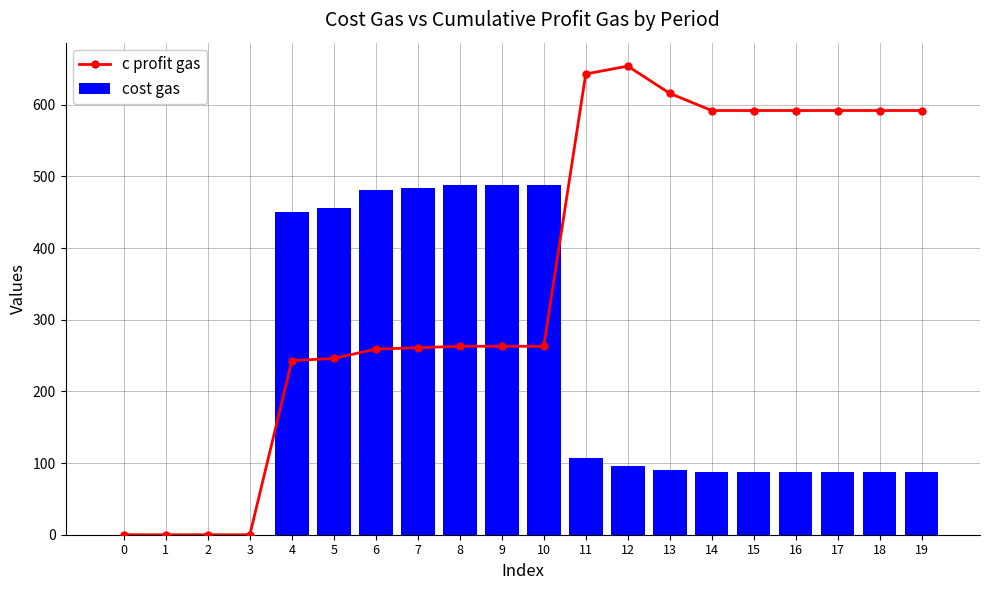

The c profit gas series shows 347 at 18. True or false?

False